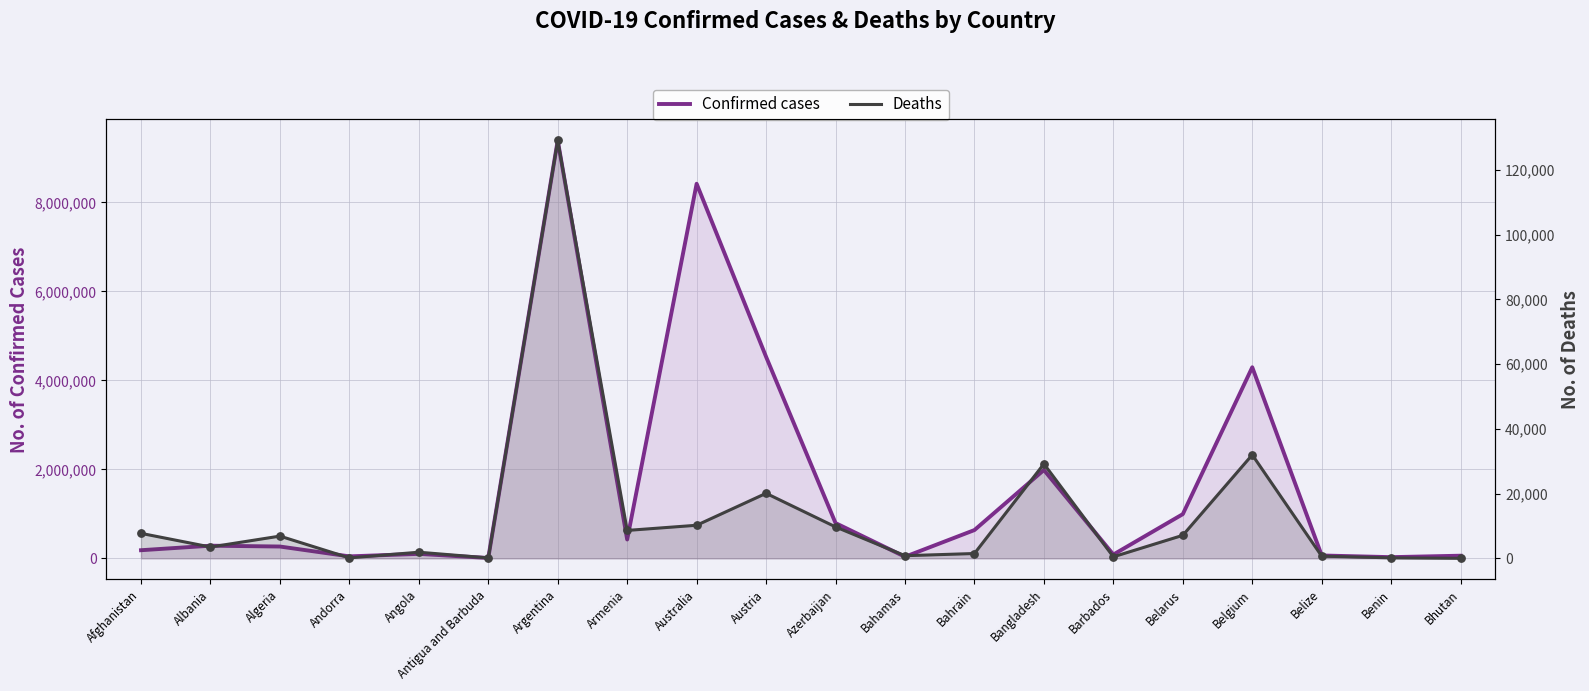

Which series has the largest total across all categories?

Confirmed cases